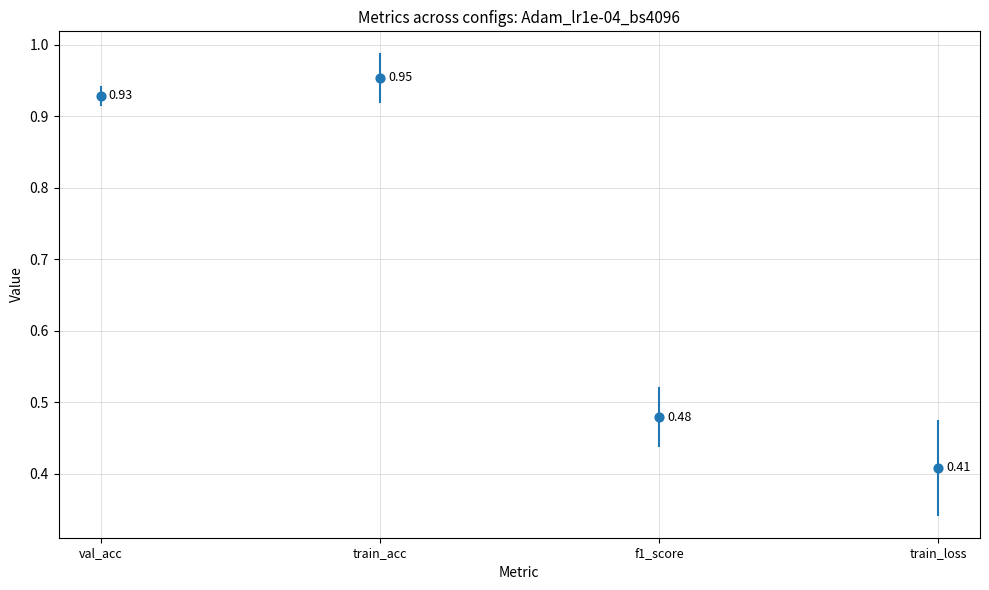

Which series has the largest total across all categories?

train_acc